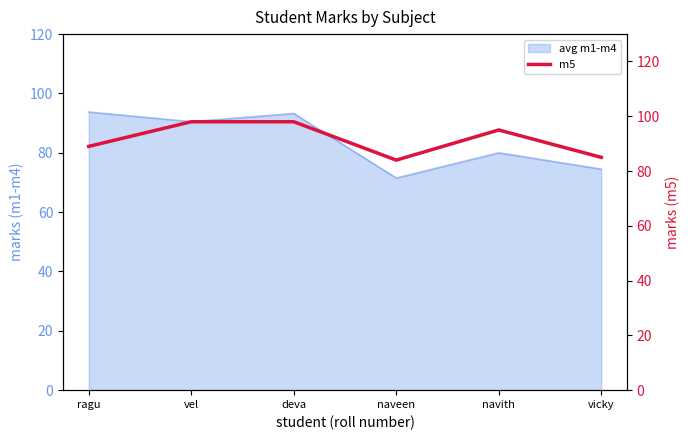

What is the label of the 2nd point from the right?

navith